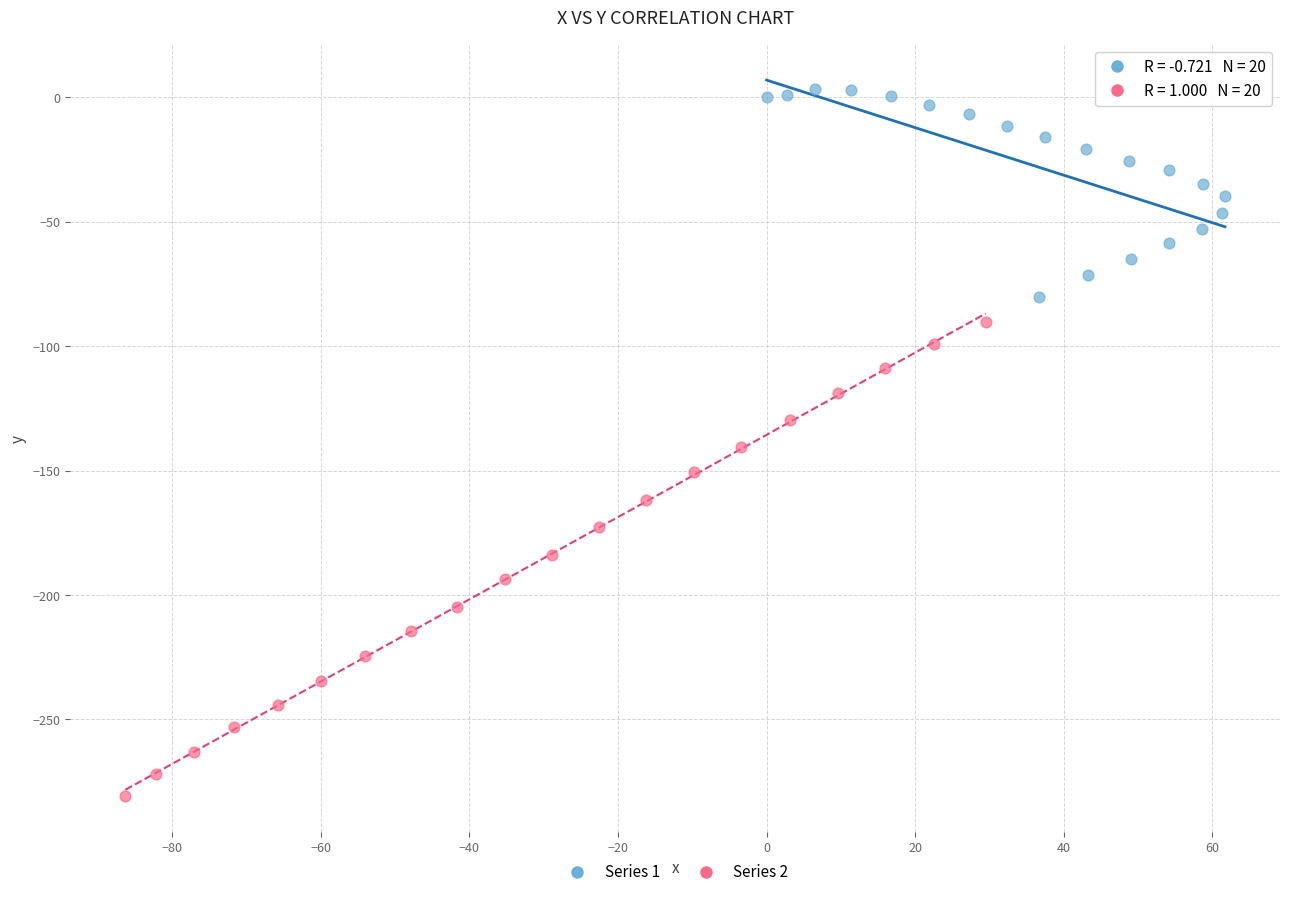

Which series contains the highest Y value?

Series 1